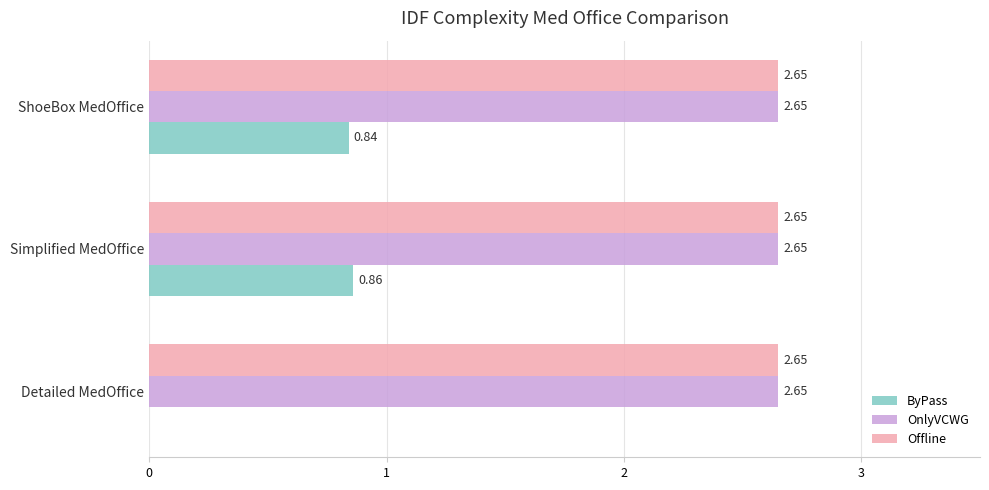

At which category is the sum across all series the highest?

Simplified MedOffice